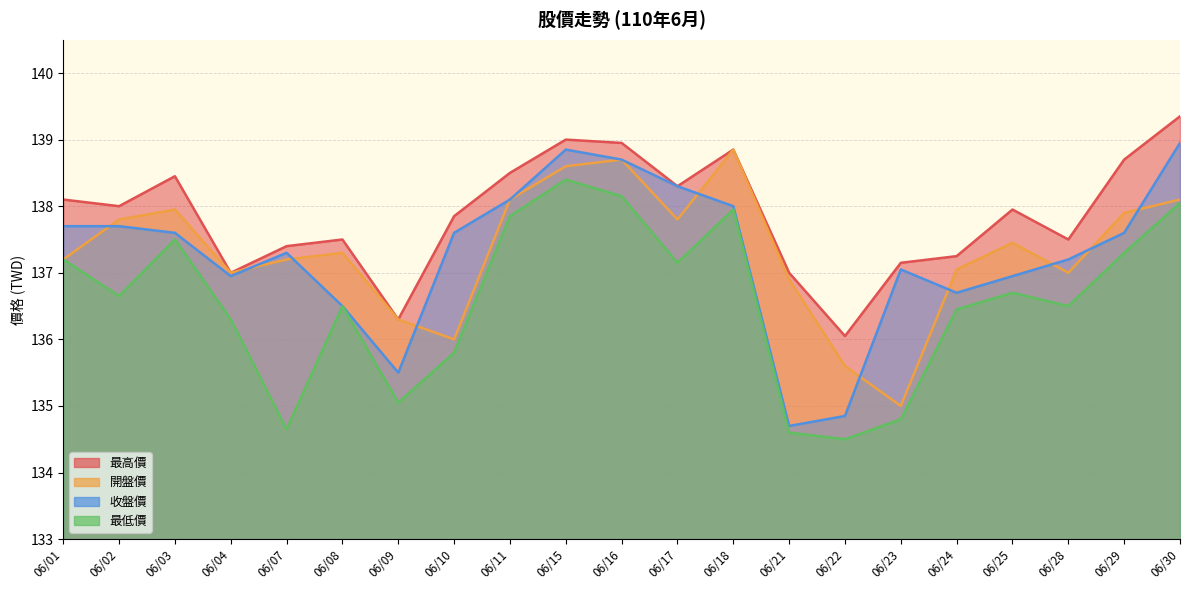

What is the approximate value of 最低價 at 06/08?

136.5